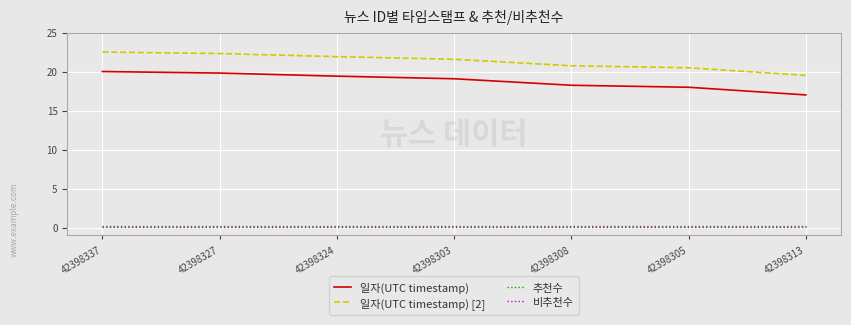

Is the value of 추천수 at 42398303 greater than the value of 일자(UTC timestamp) [2] at 42398327?

No